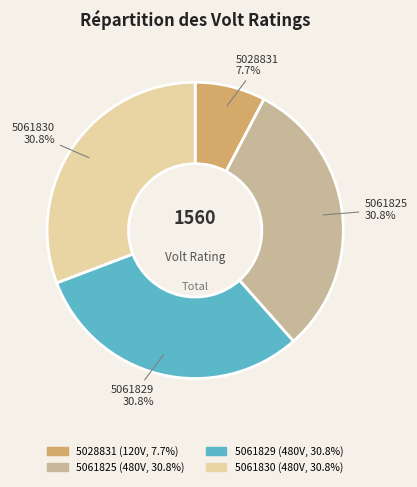

Approximately how many times larger is the value at 5061829 compared to 5061825?

1.0